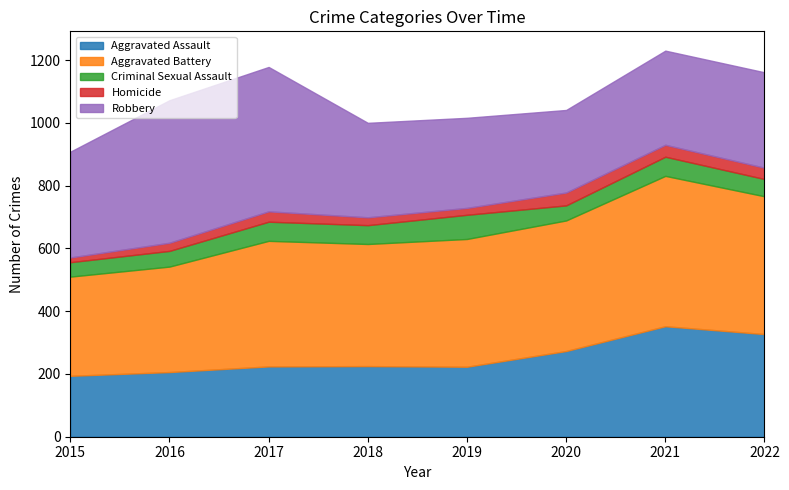

Reading right to left, transcribe all the data shown in this chart.

Aggravated Assault: 2022=327	2021=352	2020=273	2019=223	2018=225	2017=224	2016=206	2015=194
Aggravated Battery: 2022=439	2021=479	2020=416	2019=407	2018=389	2017=400	2016=336	2015=316
Criminal Sexual Assault: 2022=55	2021=61	2020=48	2019=77	2018=60	2017=61	2016=50	2015=46
Homicide: 2022=36	2021=38	2020=41	2019=22	2018=25	2017=33	2016=26	2015=15
Robbery: 2022=304	2021=300	2020=263	2019=287	2018=301	2017=460	2016=454	2015=337